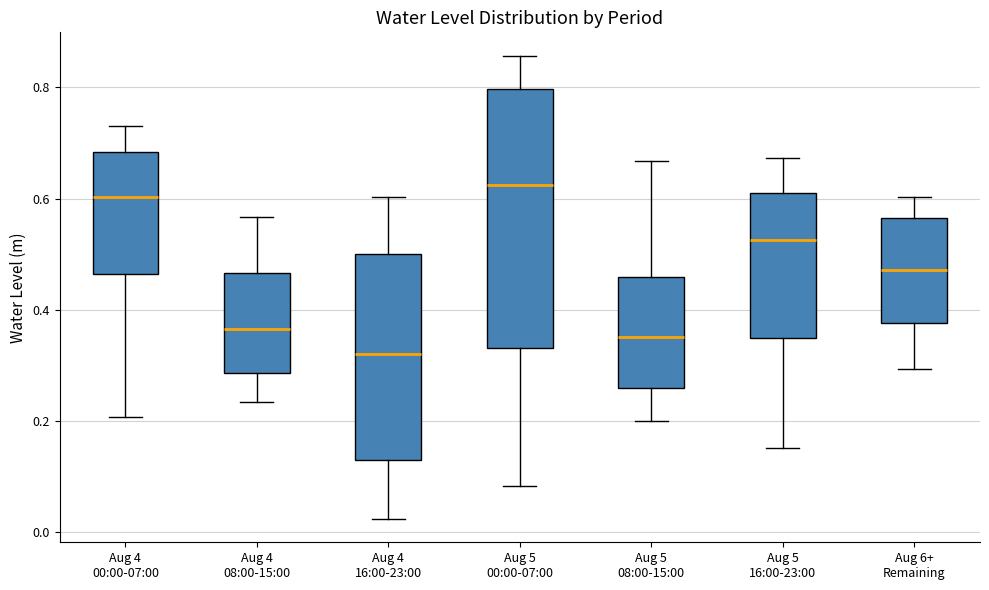

Where is the lower edge of the box for Aug 6+ Remaining on the y-axis? The values are not printed on the chart, so give them approximately, as read against the axis.

0.38